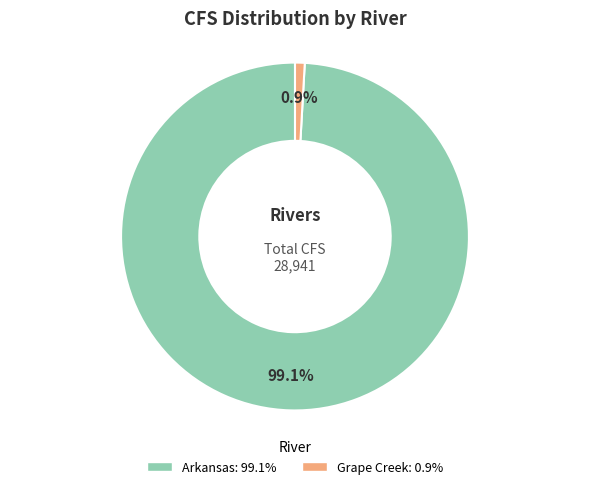

Is there a majority slice in this chart?

Yes